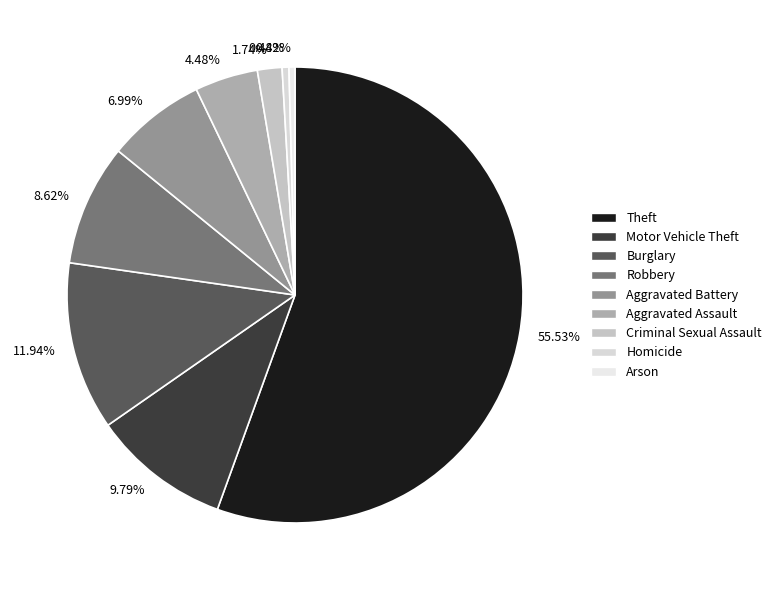

Which slice represents more than half of the pie?

55.53%